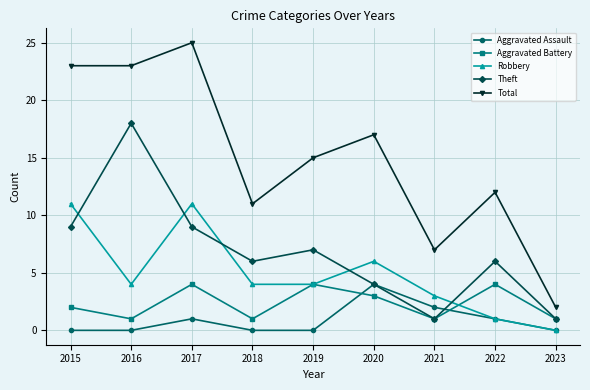

Reading left to right, what are all the values shown in this chart?

Aggravated Assault: 0	0	1	0	0	4	2	1	0
Aggravated Battery: 2	1	4	1	4	3	1	4	1
Robbery: 11	4	11	4	4	6	3	1	0
Theft: 9	18	9	6	7	4	1	6	1
Total: 23	23	25	11	15	17	7	12	2